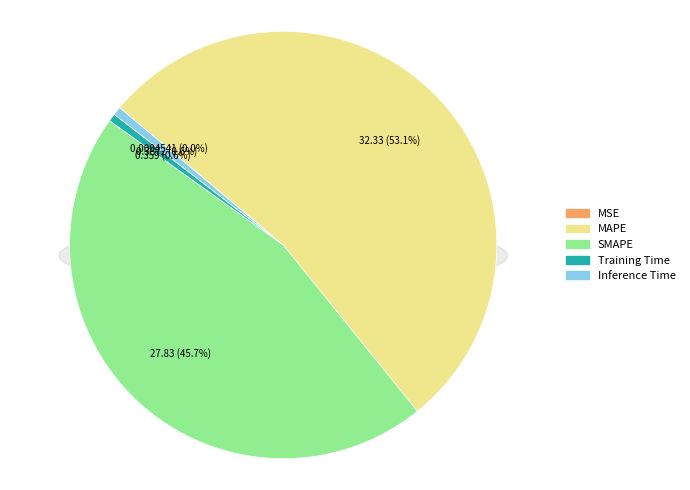

What is the largest slice in the pie chart?

MAPE